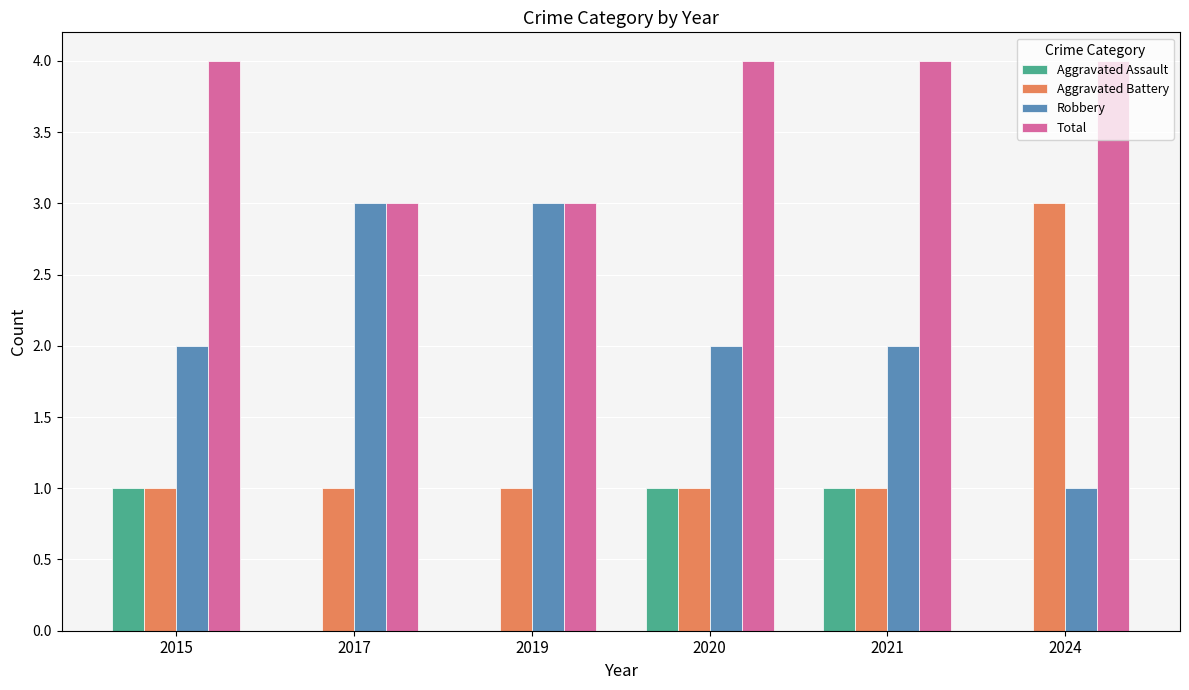

What is the greatest value displayed?

4